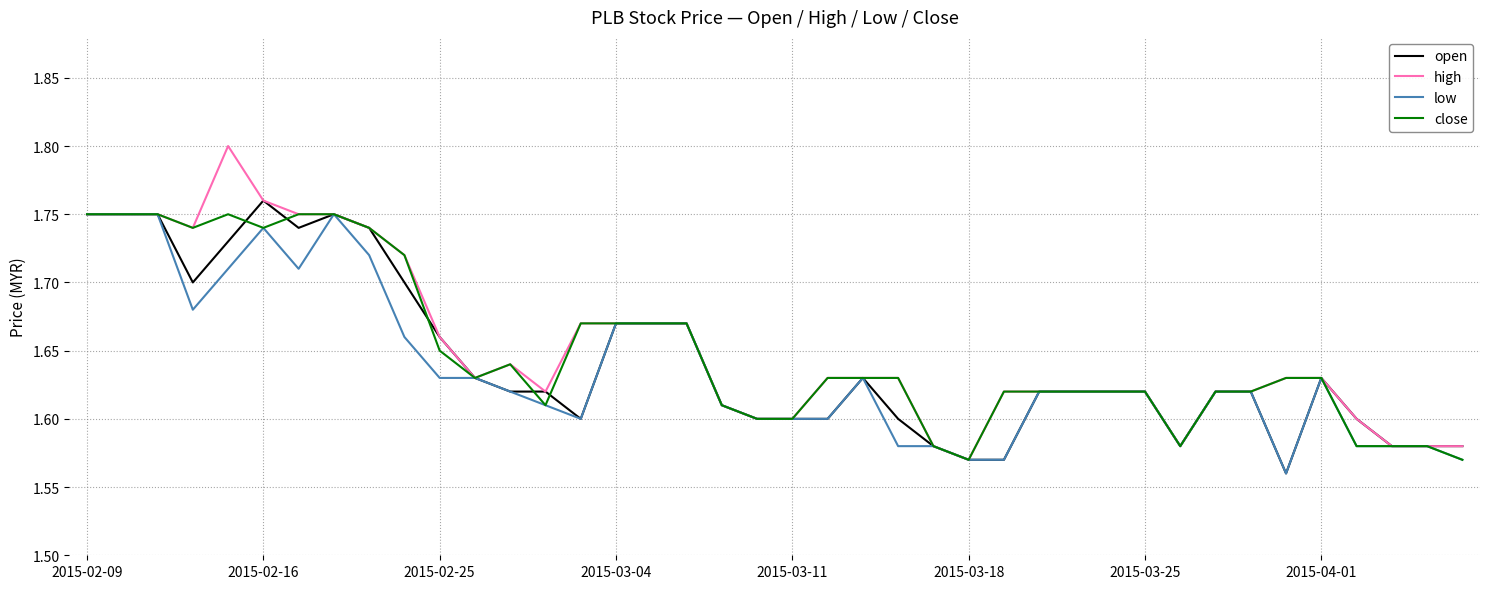

Which series has the widest spread of values?

high